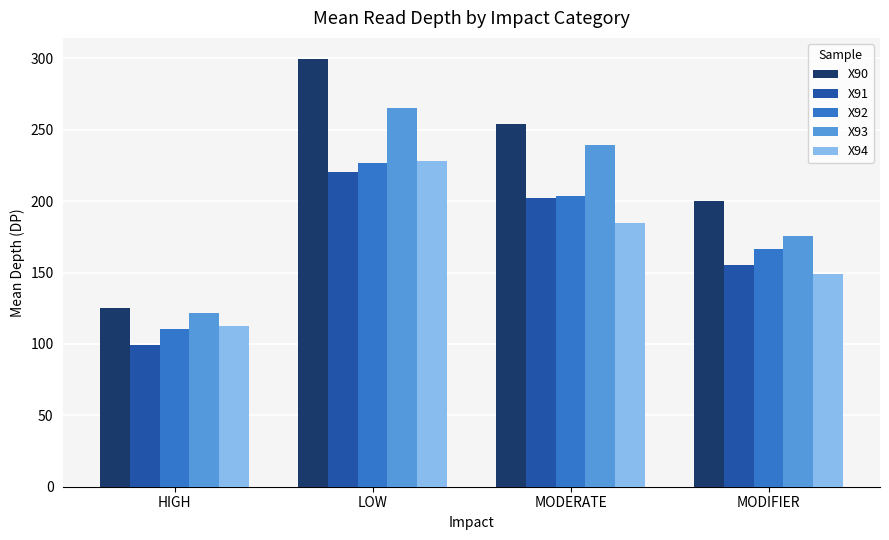

What is the label of the 2nd bar from the left?

LOW